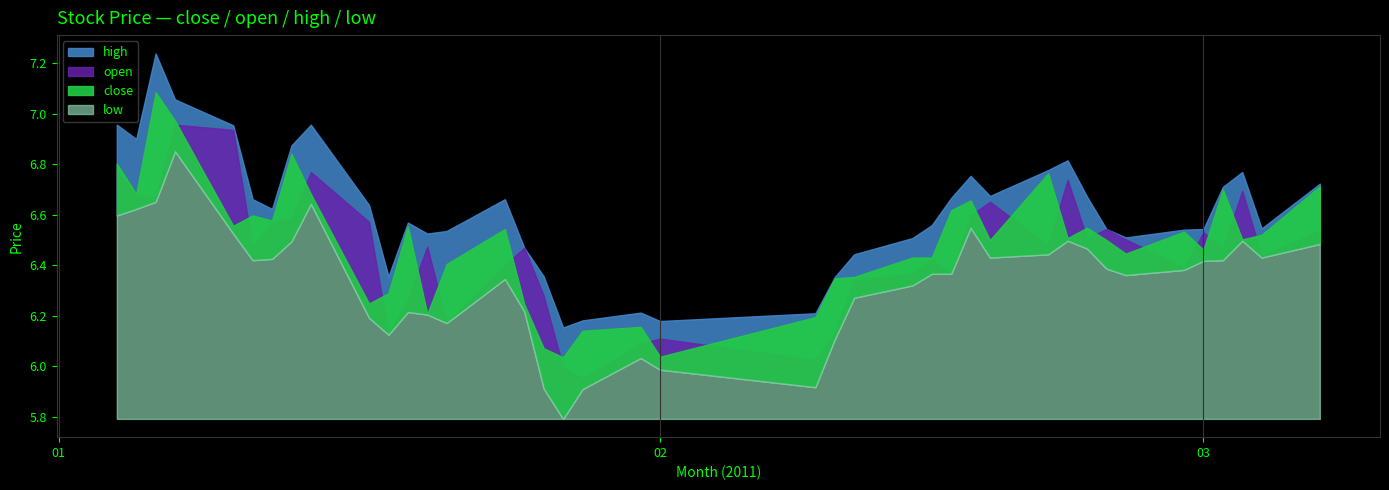

What is the spread (max minus min) of values at 31?

0.2